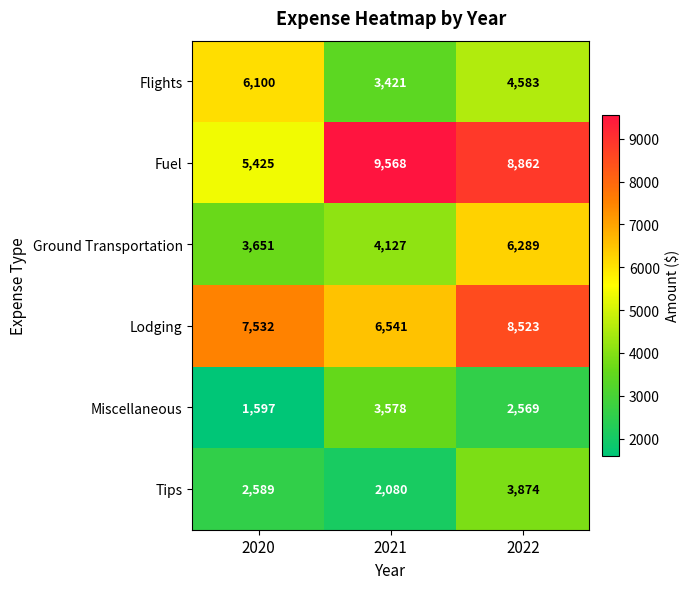

What is the maximum value for Tips?

3874